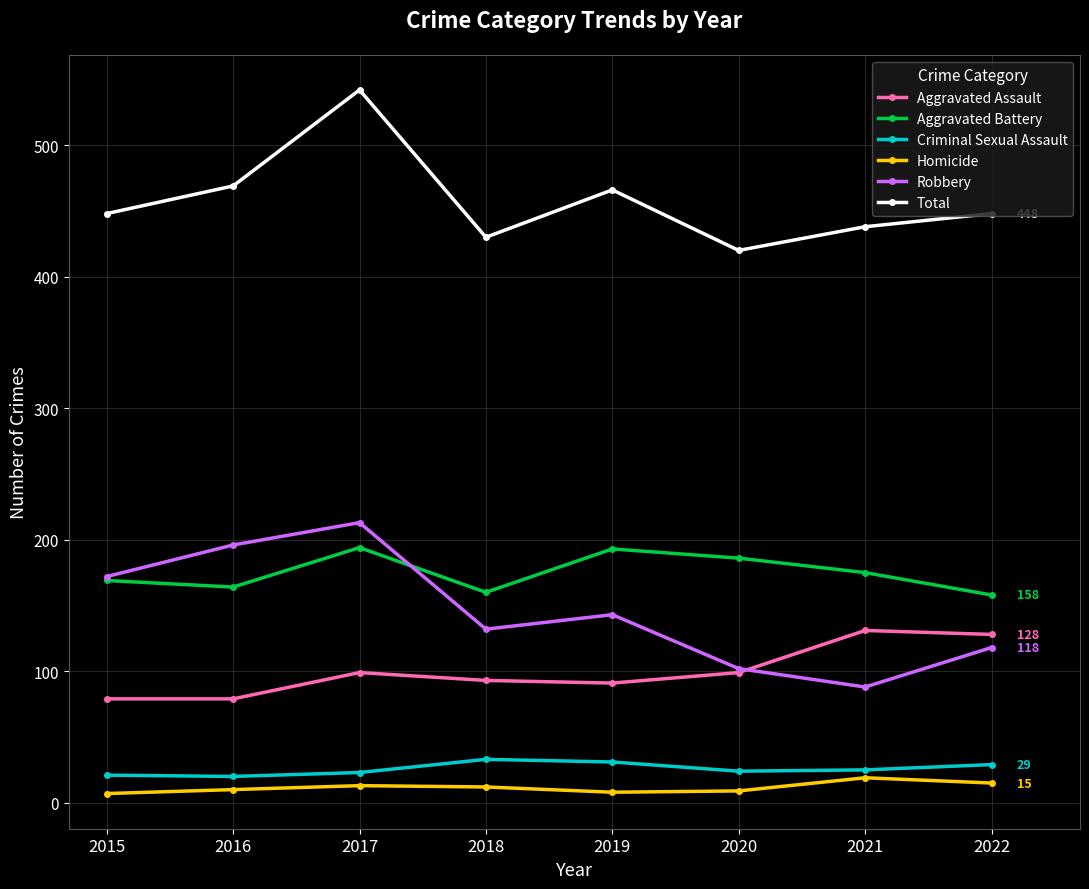

True or false: Robbery and Criminal Sexual Assault cross at least once.

False